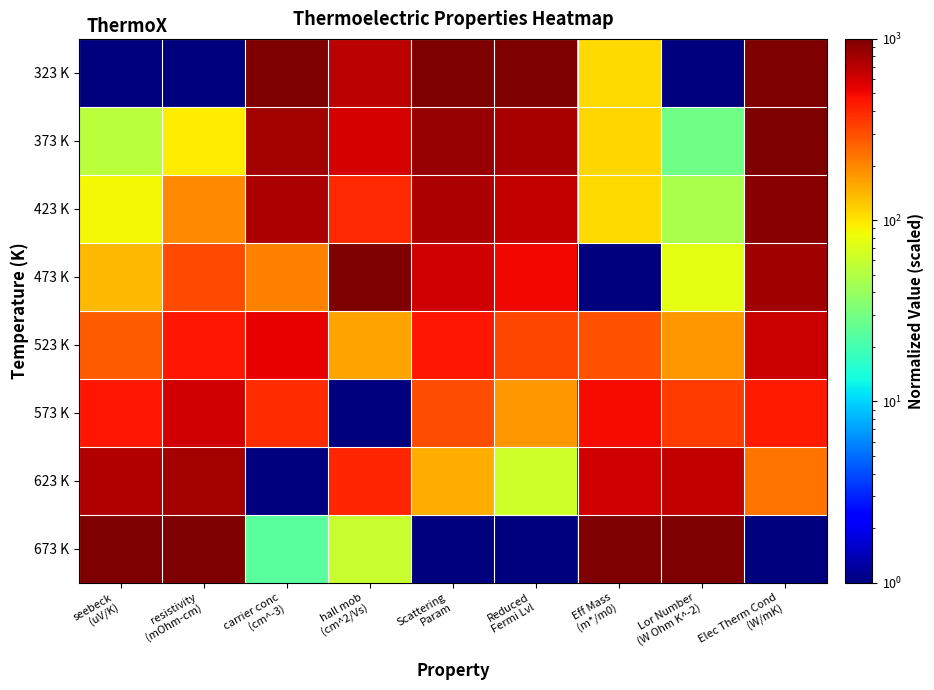

Reading left to right, list all the values displayed in this chart.

323 K: seebeck
(uV/K)=1.0	resistivity
(mOhm-cm)=1.0	carrier conc
(cm^-3)=1000.0	hall mob
(cm^2/Vs)=687.5	Scattering
Param=1000.0	Reduced
Fermi Lvl=1000.0	Eff Mass
(m*/m0)=108.1	Lor Number
(W Ohm K^-2)=1.0	Elec Therm Cond
(W/mK)=983.6
373 K: seebeck
(uV/K)=54.1	resistivity
(mOhm-cm)=94.0	carrier conc
(cm^-3)=802.2	hall mob
(cm^2/Vs)=598.8	Scattering
Param=871.9	Reduced
Fermi Lvl=773.2	Eff Mass
(m*/m0)=110.9	Lor Number
(W Ohm K^-2)=28.8	Elec Therm Cond
(W/mK)=1000.0
423 K: seebeck
(uV/K)=86.2	resistivity
(mOhm-cm)=195.4	carrier conc
(cm^-3)=743.9	hall mob
(cm^2/Vs)=389.1	Scattering
Param=744.8	Reduced
Fermi Lvl=650.2	Eff Mass
(m*/m0)=106.9	Lor Number
(W Ohm K^-2)=46.2	Elec Therm Cond
(W/mK)=947.3
473 K: seebeck
(uV/K)=137.8	resistivity
(mOhm-cm)=311.4	carrier conc
(cm^-3)=207.0	hall mob
(cm^2/Vs)=1000.0	Scattering
Param=600.0	Reduced
Fermi Lvl=509.1	Eff Mass
(m*/m0)=1.0	Lor Number
(W Ohm K^-2)=76.7	Elec Therm Cond
(W/mK)=818.9
523 K: seebeck
(uV/K)=273.4	resistivity
(mOhm-cm)=445.5	carrier conc
(cm^-3)=529.0	hall mob
(cm^2/Vs)=160.8	Scattering
Param=450.0	Reduced
Fermi Lvl=313.8	Eff Mass
(m*/m0)=289.8	Lor Number
(W Ohm K^-2)=177.4	Elec Therm Cond
(W/mK)=648.0
573 K: seebeck
(uV/K)=453.2	resistivity
(mOhm-cm)=603.5	carrier conc
(cm^-3)=387.9	hall mob
(cm^2/Vs)=1.0	Scattering
Param=300.8	Reduced
Fermi Lvl=173.3	Eff Mass
(m*/m0)=483.1	Lor Number
(W Ohm K^-2)=342.2	Elec Therm Cond
(W/mK)=434.1
623 K: seebeck
(uV/K)=730.8	resistivity
(mOhm-cm)=787.8	carrier conc
(cm^-3)=1.0	hall mob
(cm^2/Vs)=409.9	Scattering
Param=150.2	Reduced
Fermi Lvl=63.2	Eff Mass
(m*/m0)=606.5	Lor Number
(W Ohm K^-2)=659.6	Elec Therm Cond
(W/mK)=226.8
673 K: seebeck
(uV/K)=1000.0	resistivity
(mOhm-cm)=1000.0	carrier conc
(cm^-3)=23.9	hall mob
(cm^2/Vs)=60.3	Scattering
Param=1.0	Reduced
Fermi Lvl=1.0	Eff Mass
(m*/m0)=1000.0	Lor Number
(W Ohm K^-2)=1000.0	Elec Therm Cond
(W/mK)=1.0